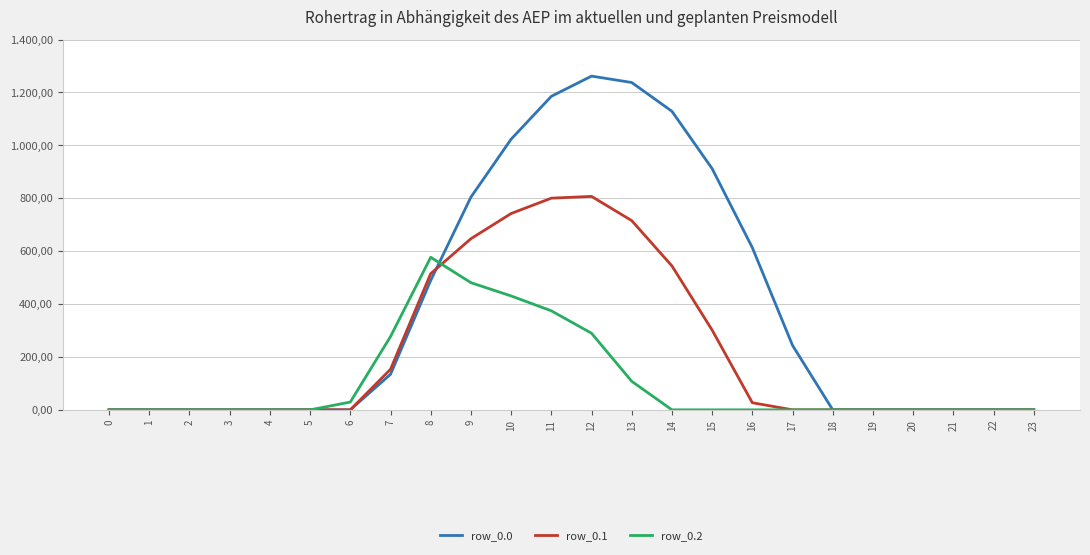

Does the chart have visible grid lines?

Yes